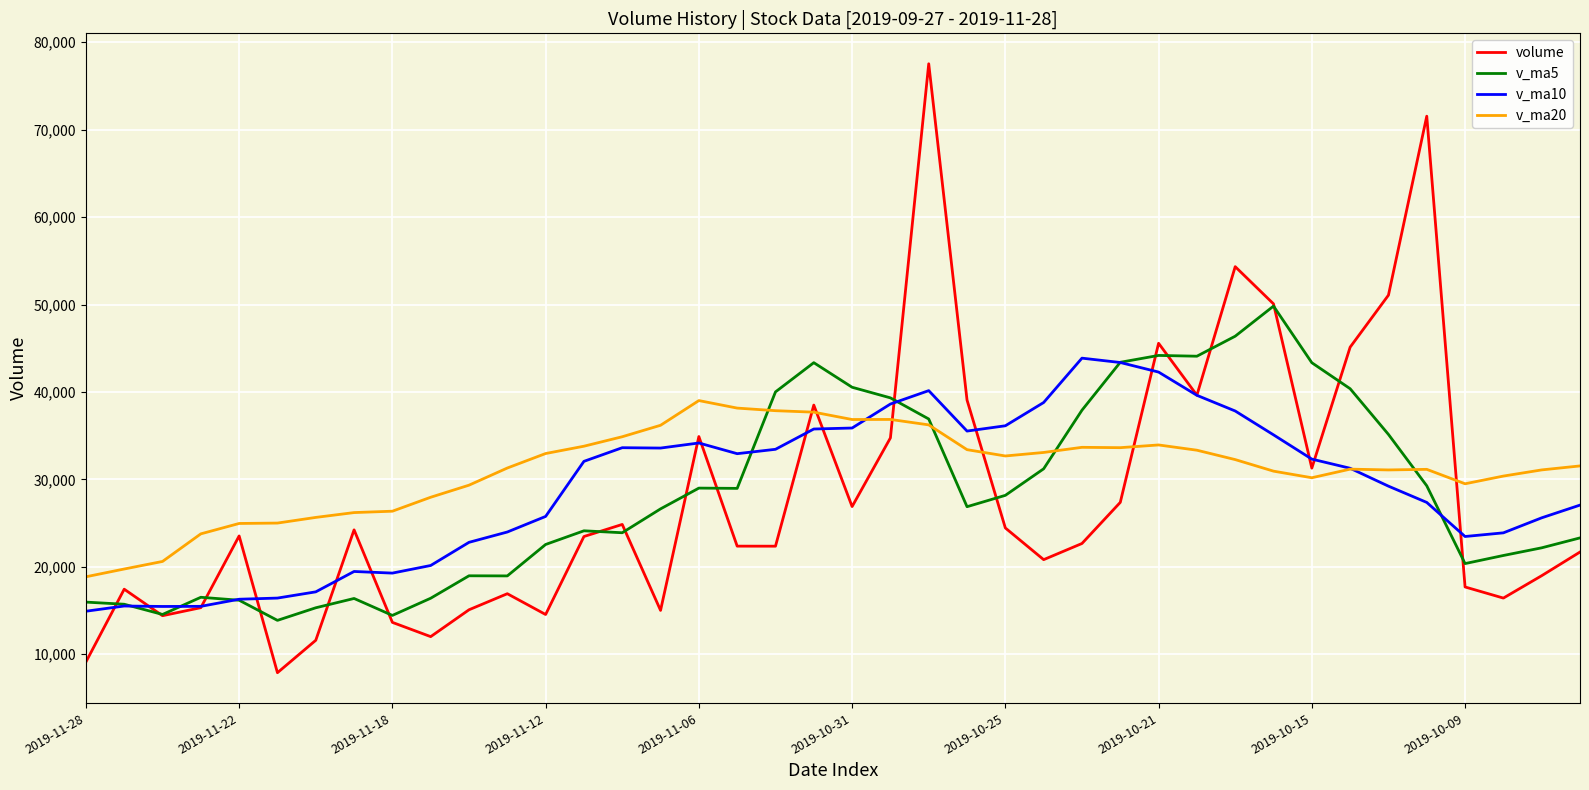

What is the highest value of the v_ma20 series?

39011.4